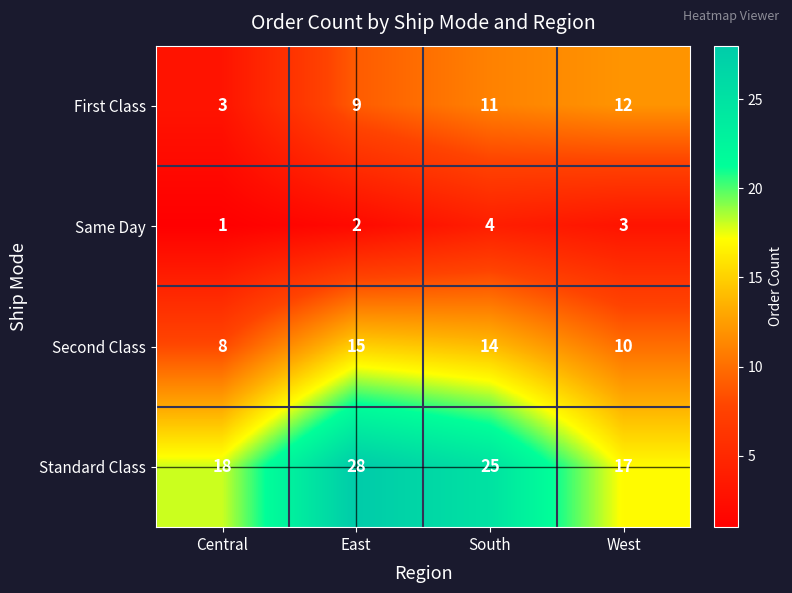

What value does the Same Day series have at West?

3